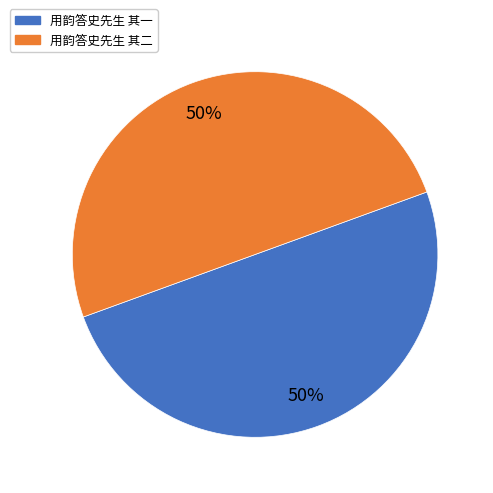

Approximately how many times larger is the value at 用韵答史先生 其二 compared to 用韵答史先生 其一?

1.0